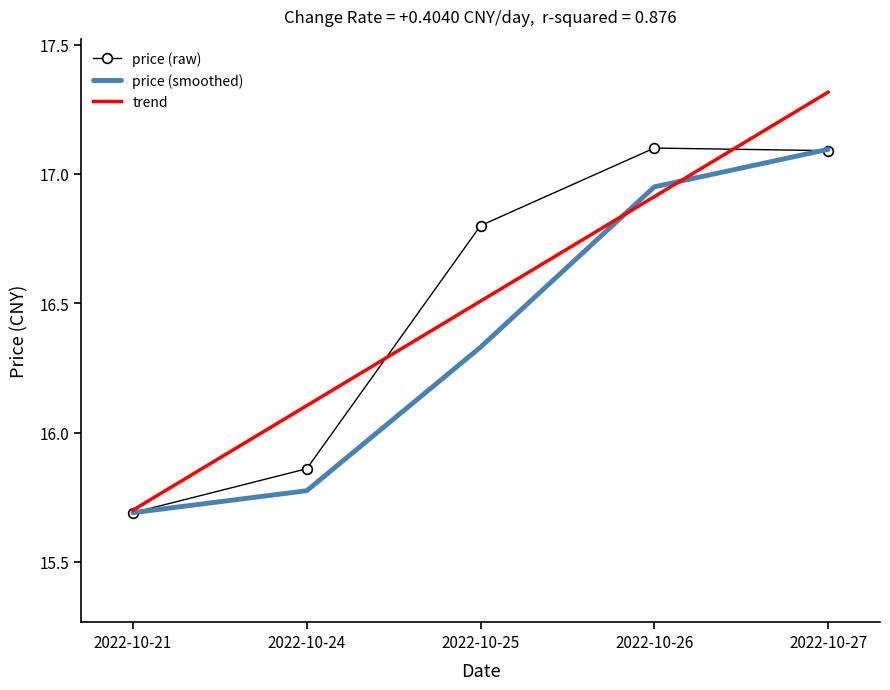

Is it true that price (raw) equals 11.2 at 2022-10-27?

False